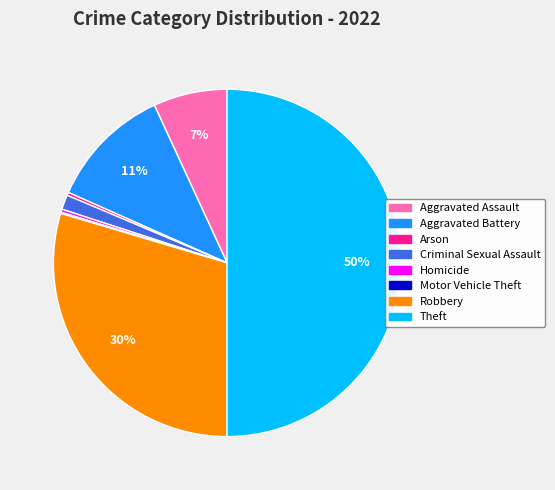

To the nearest percent, what is the average slice percentage?

12%